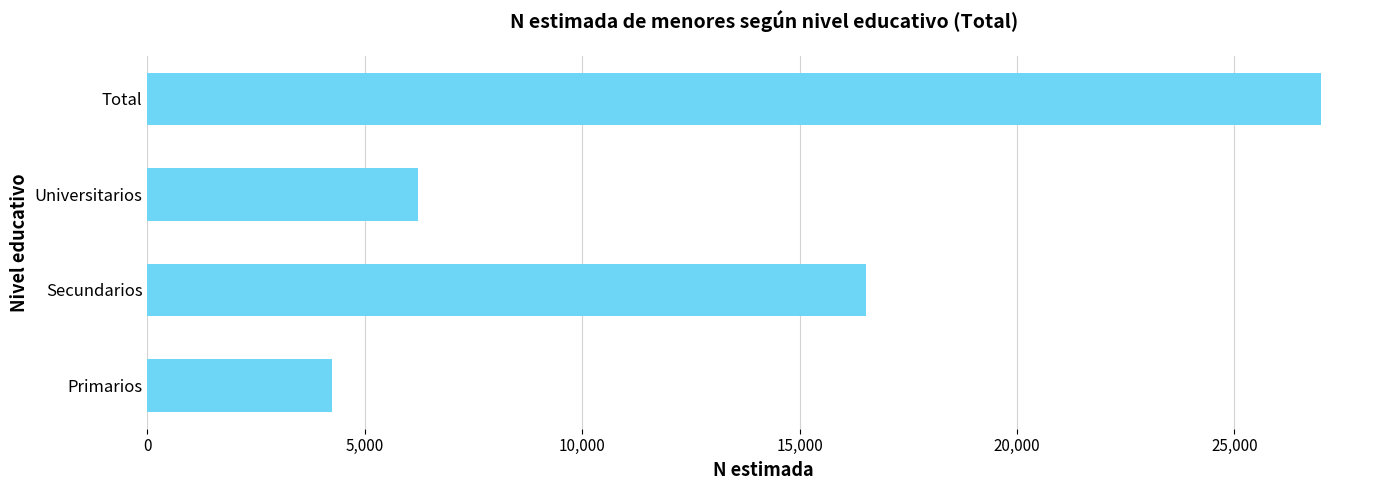

How many data points are less than 16535?

2